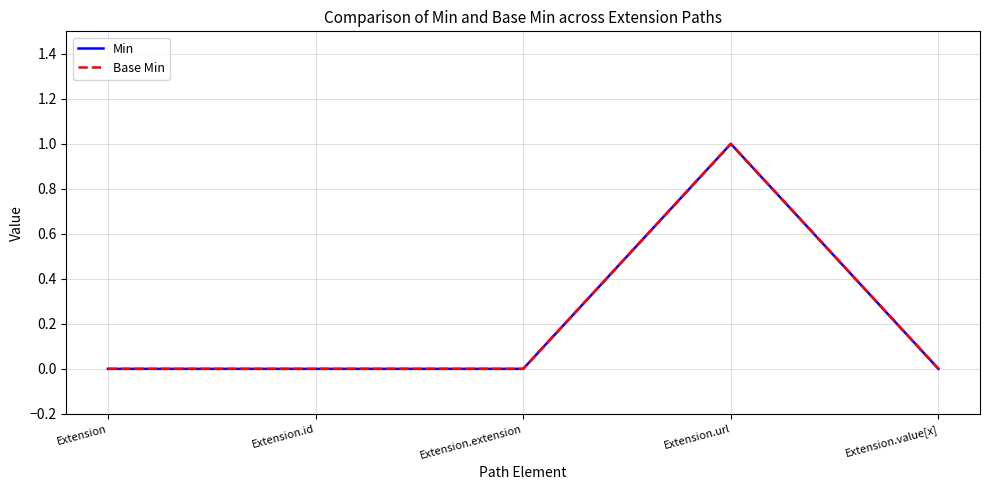

True or false: Min has more than 2 points higher than both neighbors.

False